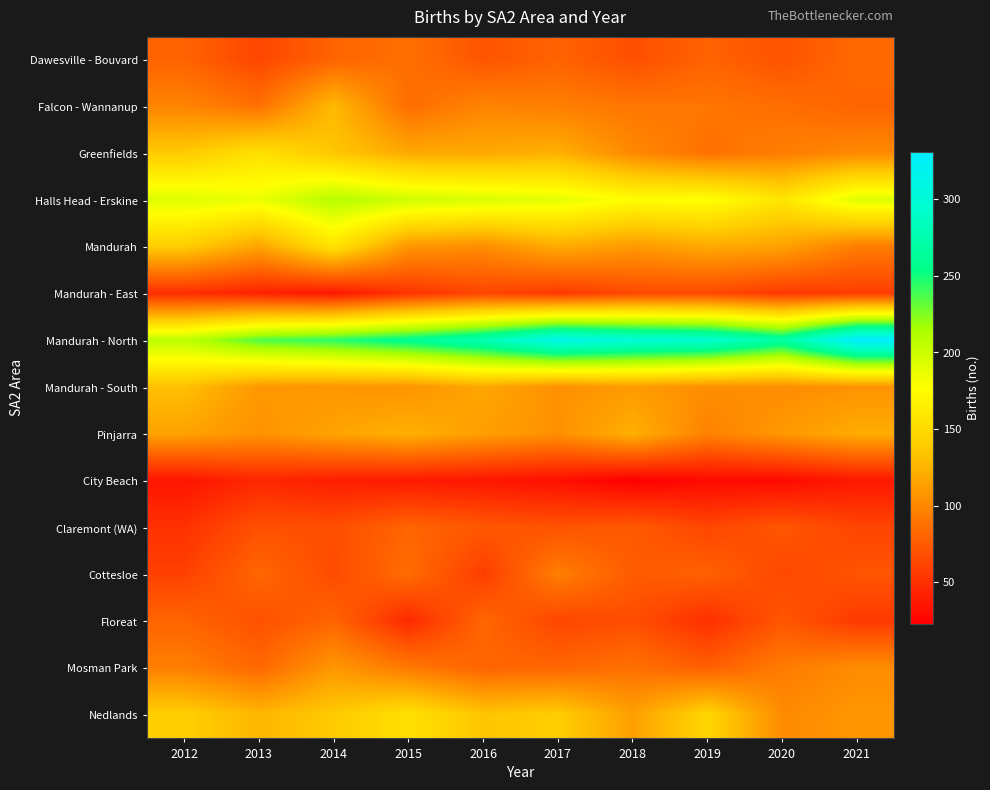

Reading left to right, transcribe all the data shown in this chart.

Dawesville - Bouvard: 2012=79	2013=63	2014=80	2015=87	2016=71	2017=79	2018=68	2019=79	2020=70	2021=83
Falcon - Wannanup: 2012=98	2013=87	2014=128	2015=85	2016=98	2017=95	2018=90	2019=90	2020=86	2021=80
Greenfields: 2012=138	2013=154	2014=136	2015=119	2016=119	2017=123	2018=101	2019=87	2020=94	2021=101
Halls Head - Erskine: 2012=192	2013=186	2014=210	2015=199	2016=194	2017=189	2018=176	2019=178	2020=158	2021=192
Mandurah: 2012=140	2013=116	2014=156	2015=108	2016=103	2017=120	2018=110	2019=119	2020=115	2021=94
Mandurah - East: 2012=49	2013=43	2014=37	2015=53	2016=63	2017=56	2018=65	2019=65	2020=56	2021=58
Mandurah - North: 2012=207	2013=236	2014=245	2015=260	2016=279	2017=313	2018=301	2019=296	2020=269	2021=331
Mandurah - South: 2012=132	2013=109	2014=108	2015=107	2016=118	2017=105	2018=111	2019=104	2020=103	2021=106
Pinjarra: 2012=115	2013=106	2014=116	2015=123	2016=113	2017=105	2018=123	2019=97	2020=109	2021=121
City Beach: 2012=35	2013=45	2014=40	2015=38	2016=36	2017=32	2018=23	2019=29	2020=29	2021=37
Claremont (WA): 2012=51	2013=69	2014=68	2015=80	2016=73	2017=70	2018=74	2019=63	2020=72	2021=62
Cottesloe: 2012=60	2013=81	2014=66	2015=85	2016=58	2017=95	2018=75	2019=78	2020=64	2021=71
Floreat: 2012=80	2013=69	2014=80	2015=47	2016=81	2017=63	2018=67	2019=50	2020=72	2021=56
Mosman Park: 2012=95	2013=82	2014=109	2015=92	2016=80	2017=81	2018=87	2019=77	2020=93	2021=103
Nedlands: 2012=141	2013=127	2014=138	2015=154	2016=135	2017=140	2018=114	2019=146	2020=102	2021=108